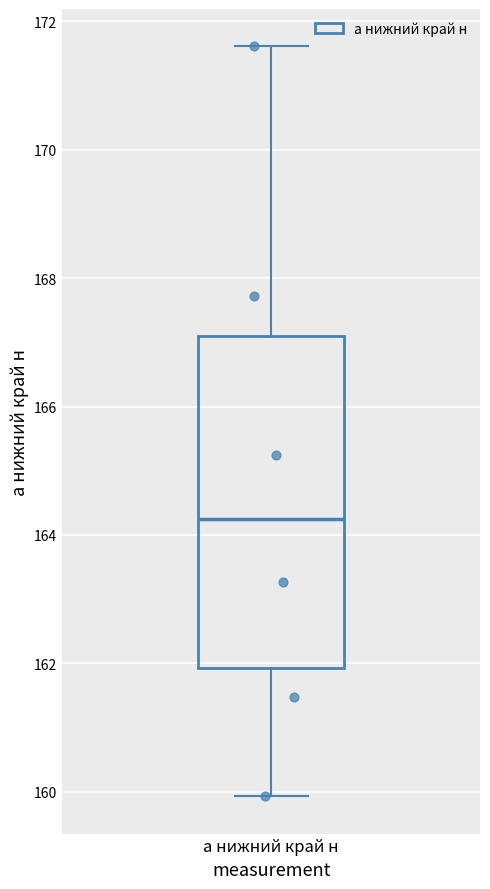

Read this box plot against the y-axis: the position of the median line, the range covered by the box, and the ends of both whiskers. The values are not printed on the chart, so give them approximately, as read against the axis.

median 164.2, box 162.0 to 167.2, whiskers 160.0 to 171.6